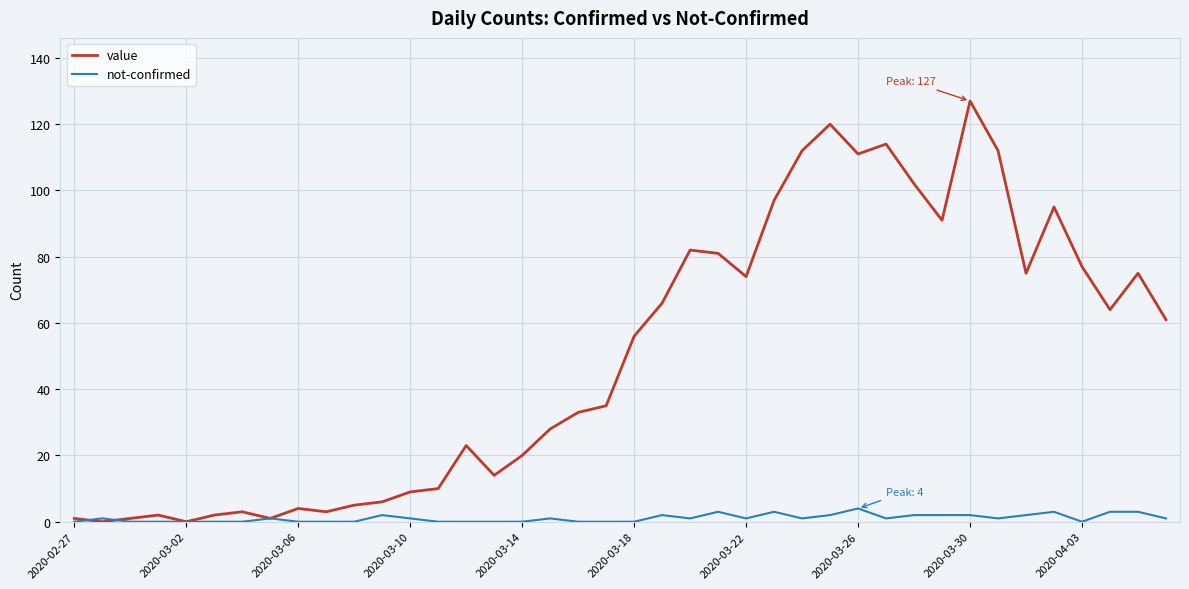

Rank the series by their average value, from highest to lowest.

value, not-confirmed